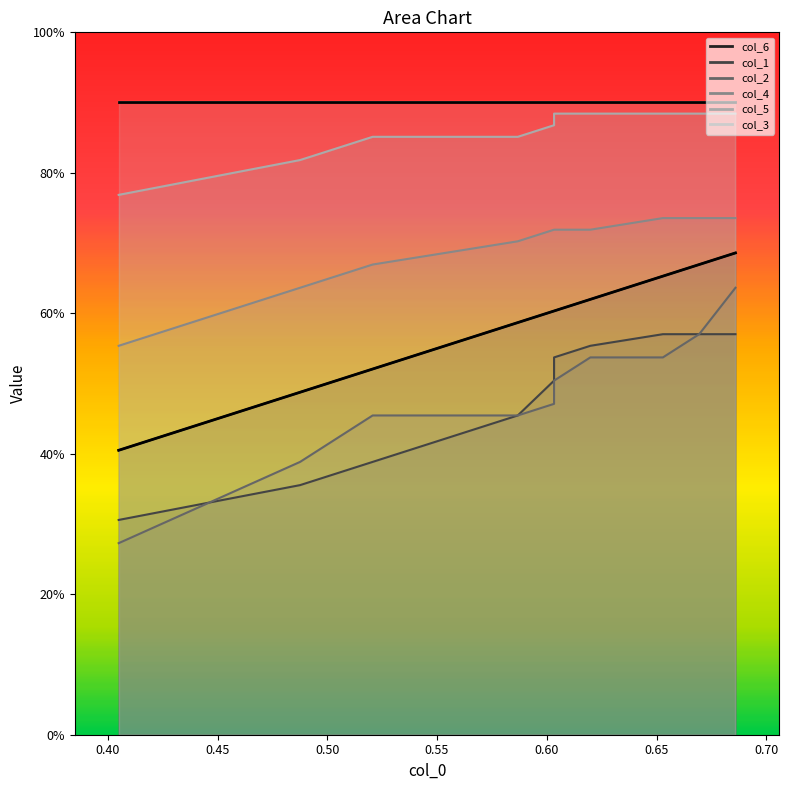

Which category has the highest value across all series?

0.60